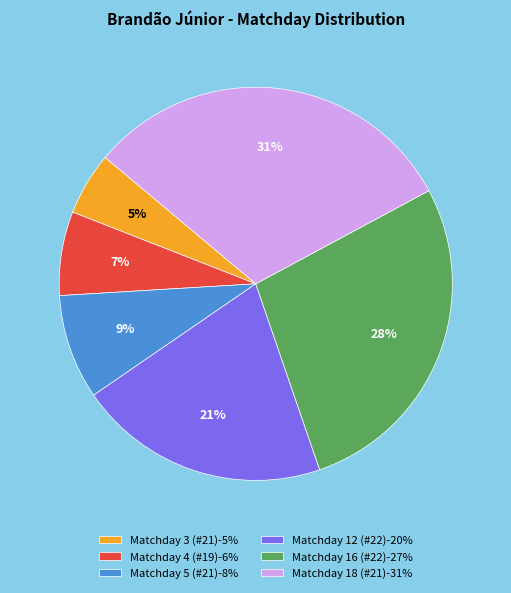

To the nearest percent, what portion does Matchday 18 (#21) represent?

31%